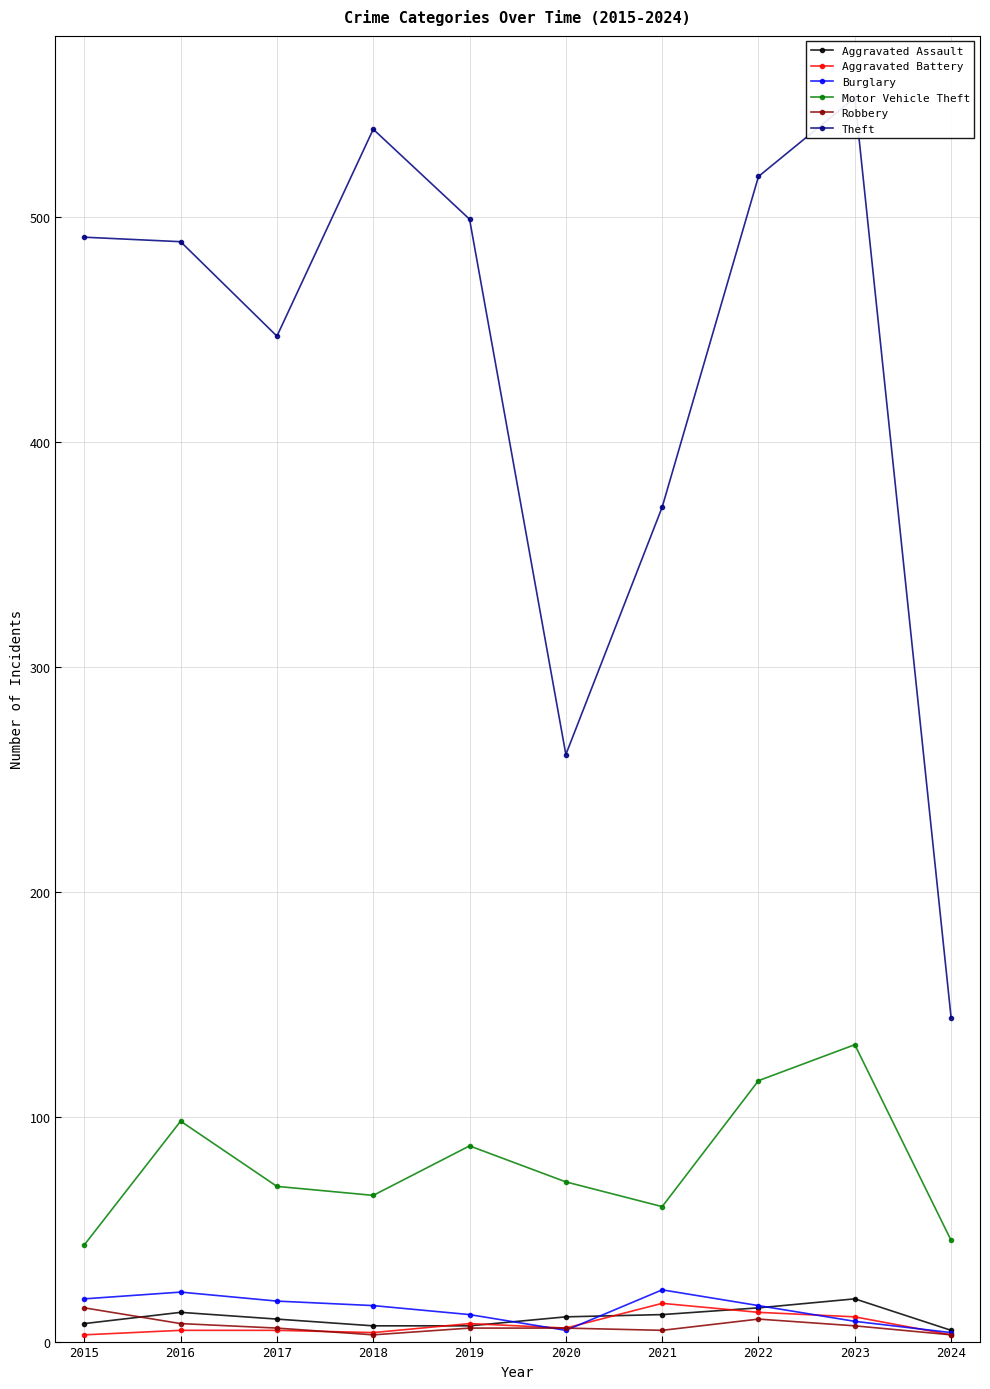

Is it true that Aggravated Battery equals 5 at 2016?

True